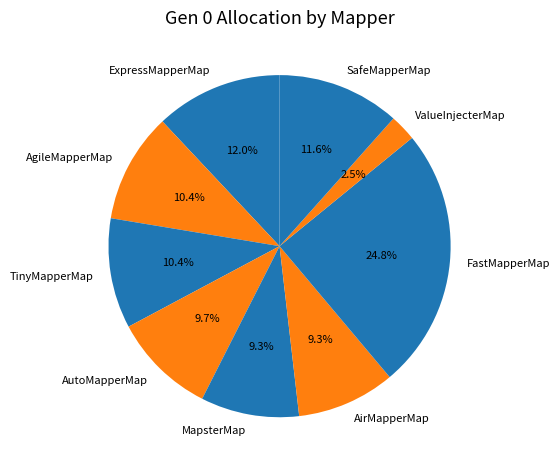

Is TinyMapperMap the majority of the pie?

No